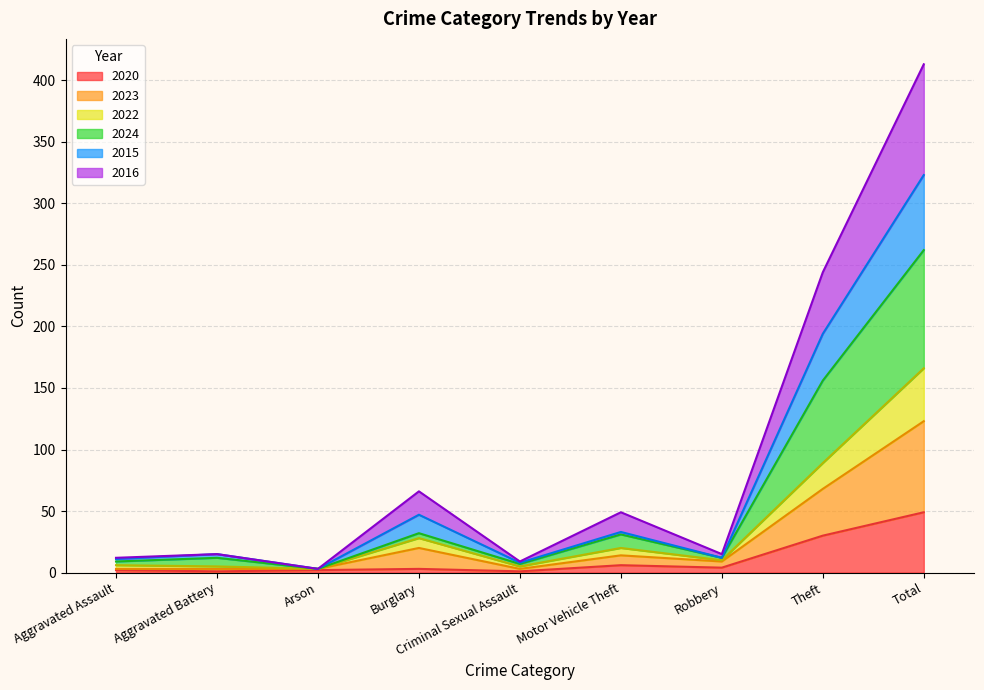

True or false: 2023 has a value of 48 at Theft.

False